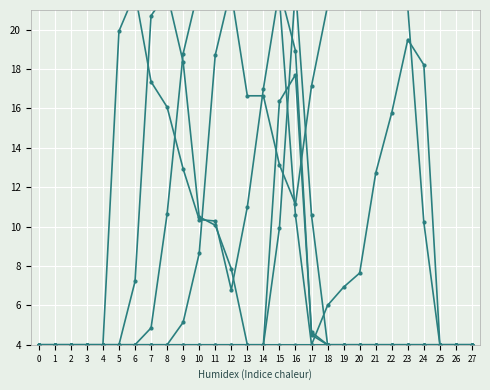

How many values in the col_18 series are below 13?

14